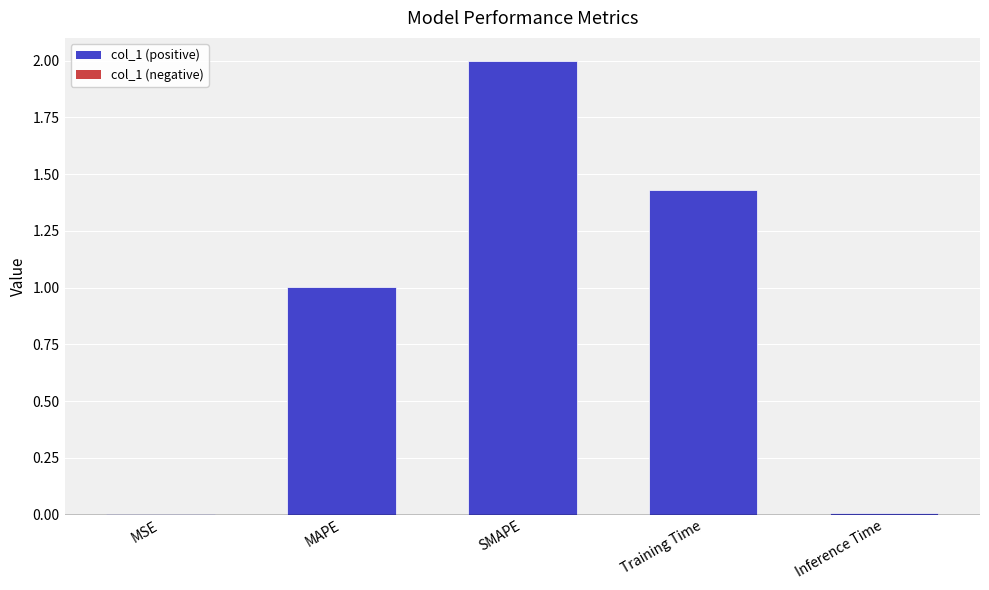

Read the value at MAPE.

1.0